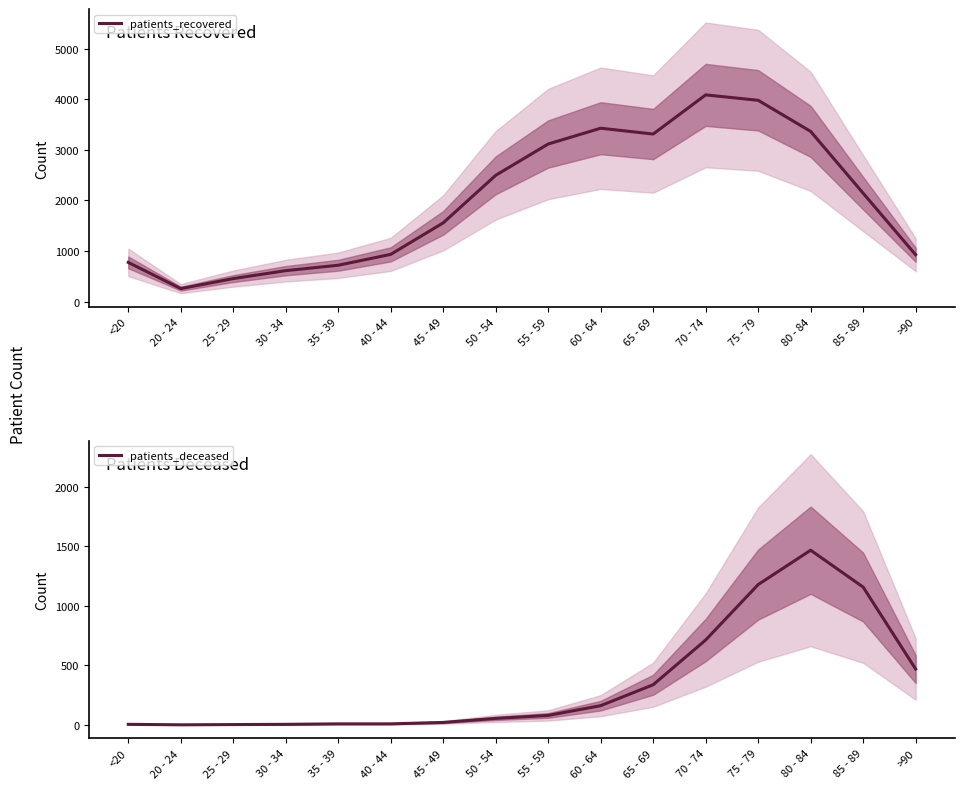

At which label is patients_recovered closest to 2172?

85 - 89